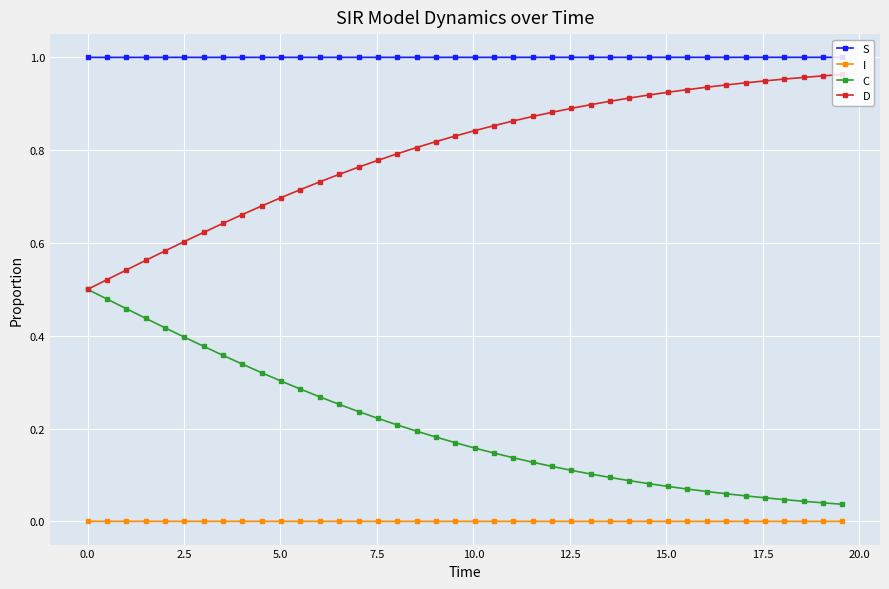

True or false: I and S cross at least once.

False